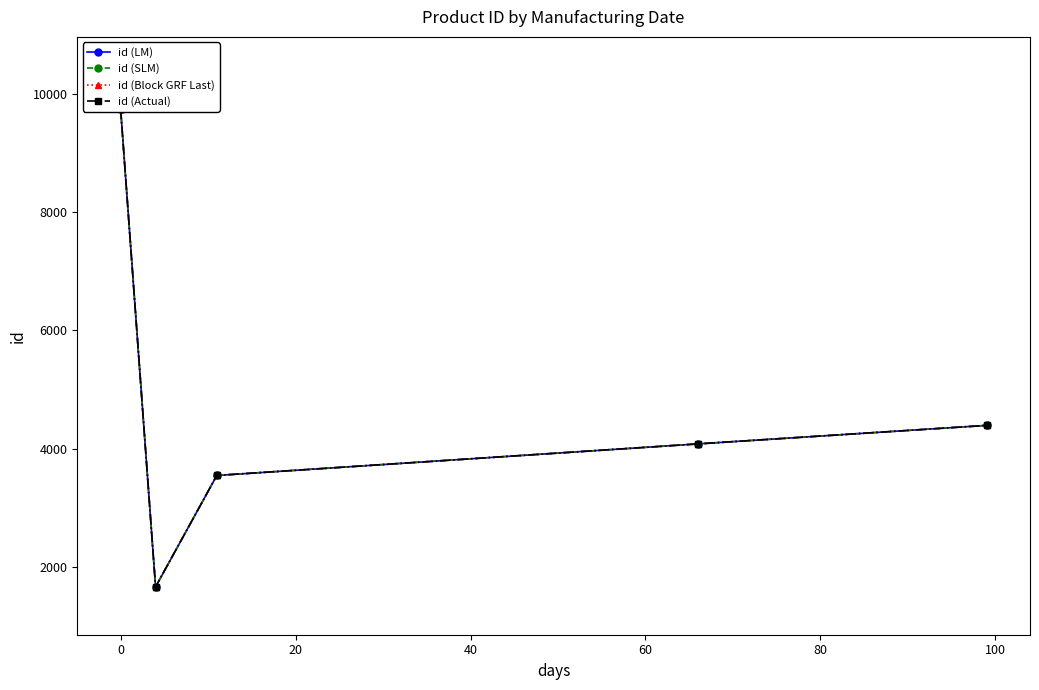

What is the difference between the maximum and second lowest values in the id (LM) series?

6205